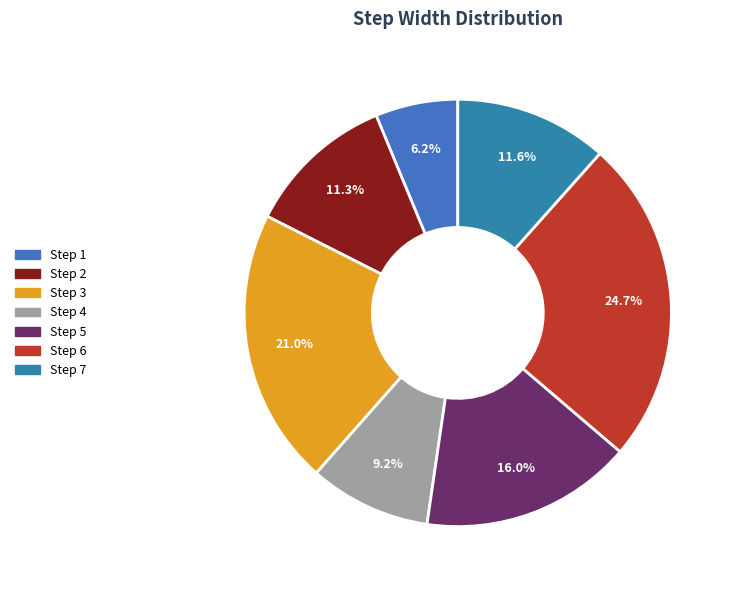

To the nearest percent, what is the difference between the largest and smallest slice percentages?

18%